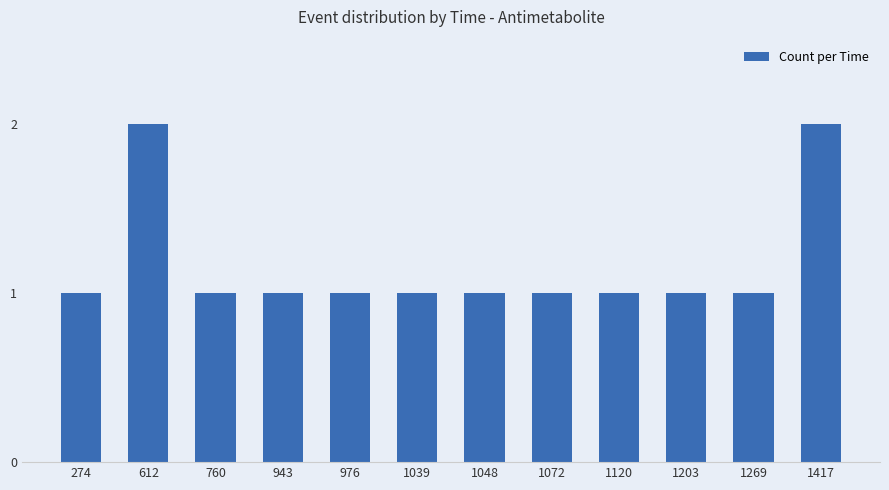

Approximately how many times larger is the value at 1072 compared to 1269?

1.0